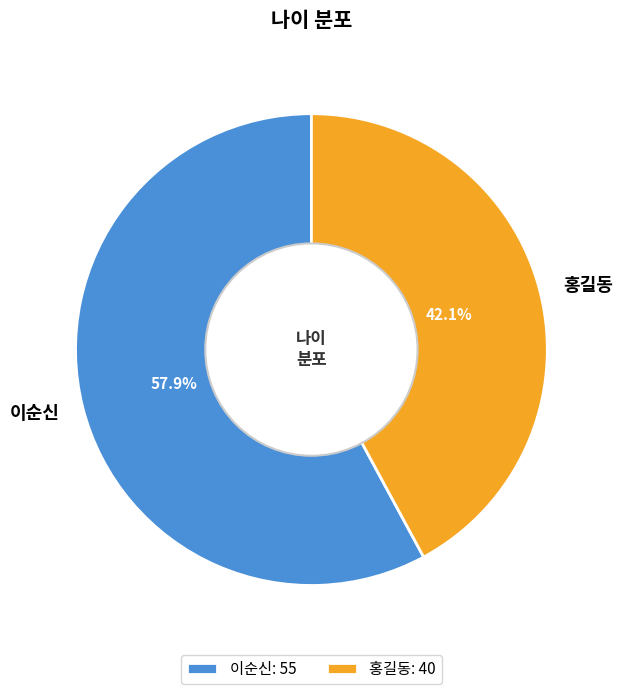

Is it true that 이순신 is 65% of the pie?

False